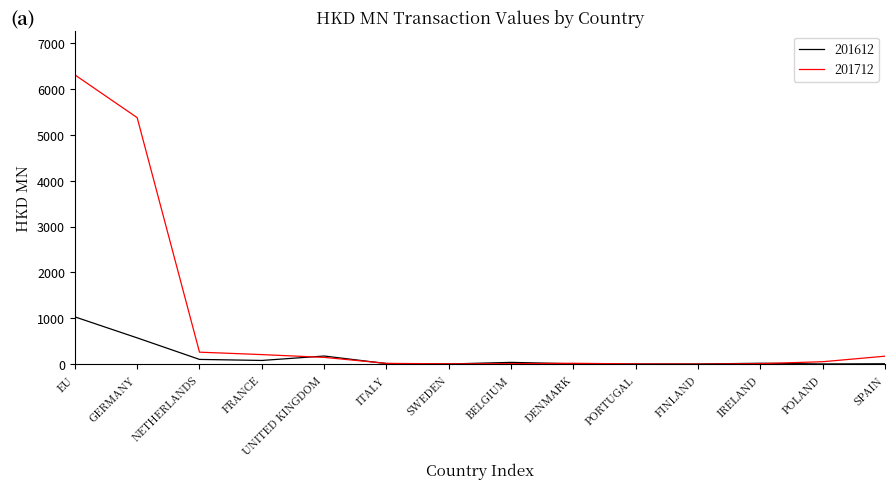

After their last crossing, which series has the higher values: 201712 or 201612?

201712